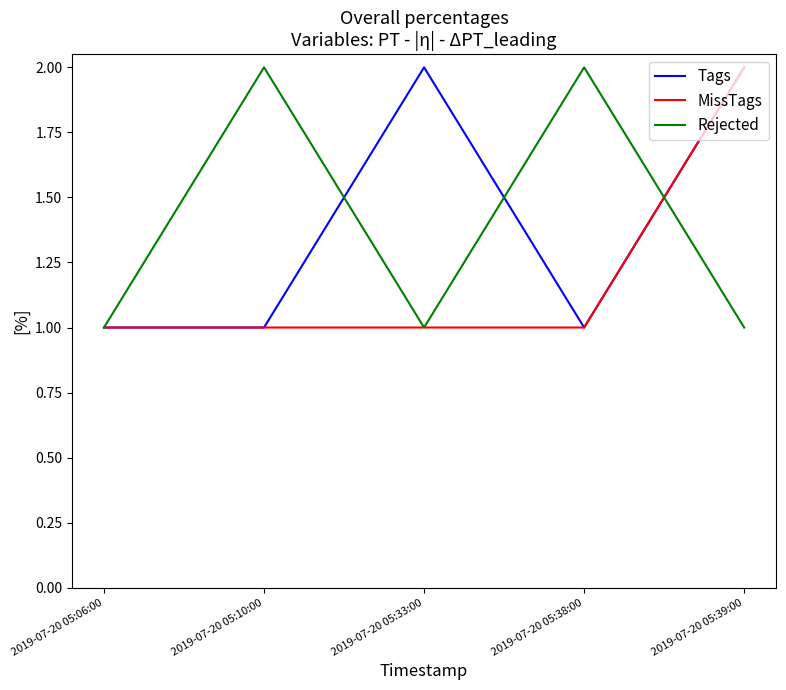

What is the lowest value of the Rejected series?

1